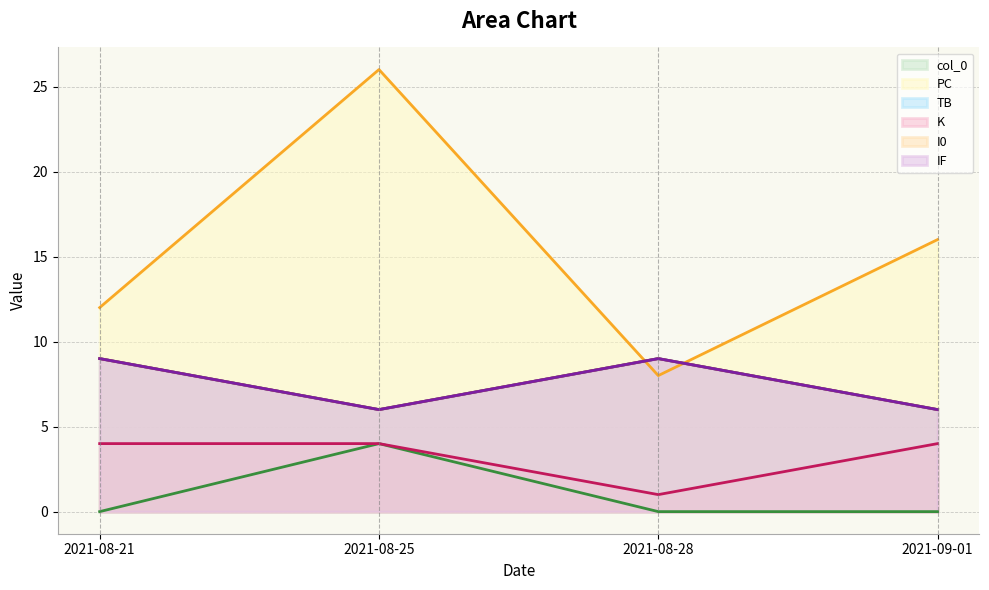

Which category has the lowest value in the PC series?

2021-08-28